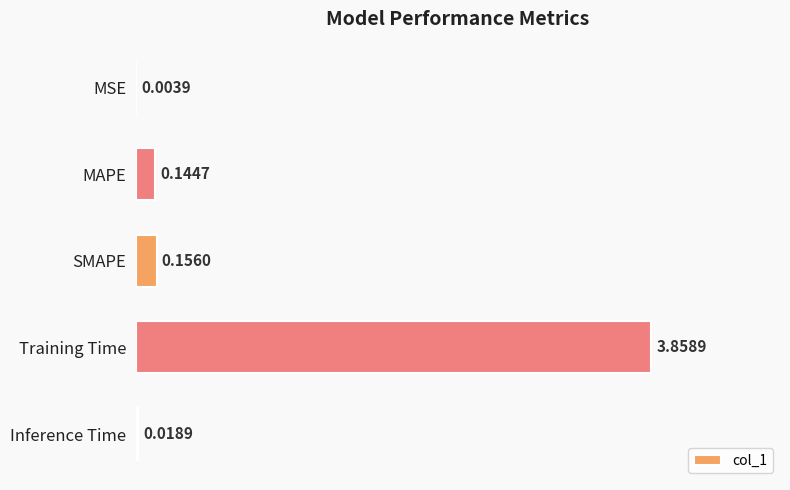

How many series are shown in this chart?

1